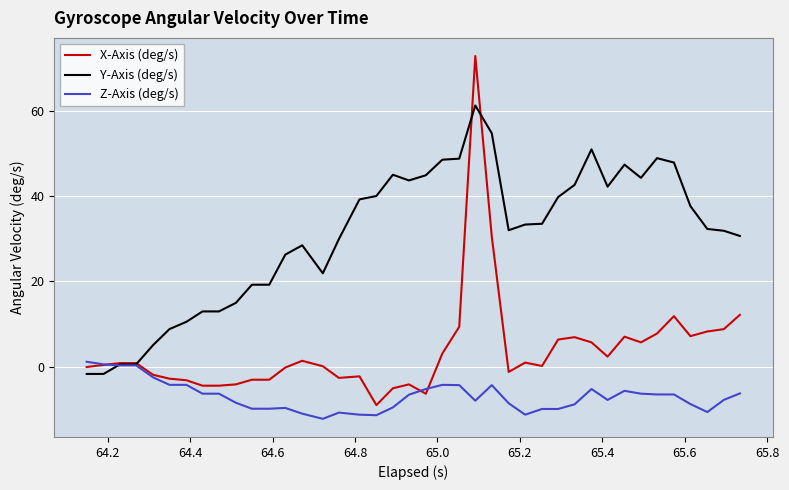

What is the minimum value shown in the chart?

-12.3